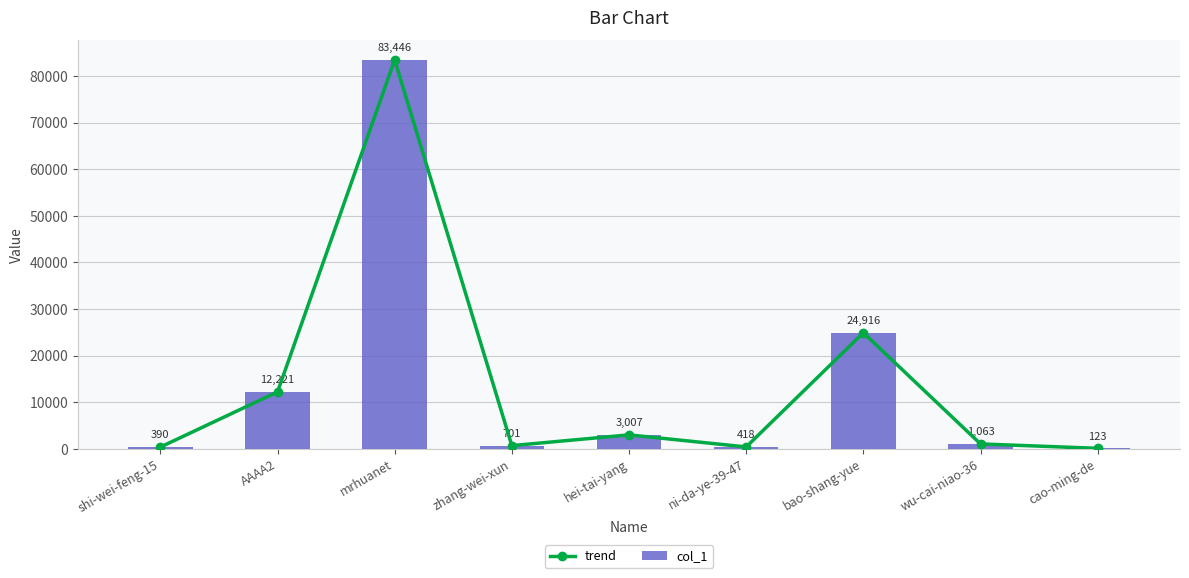

The value of trend at hei-tai-yang is 3007. True or false?

True